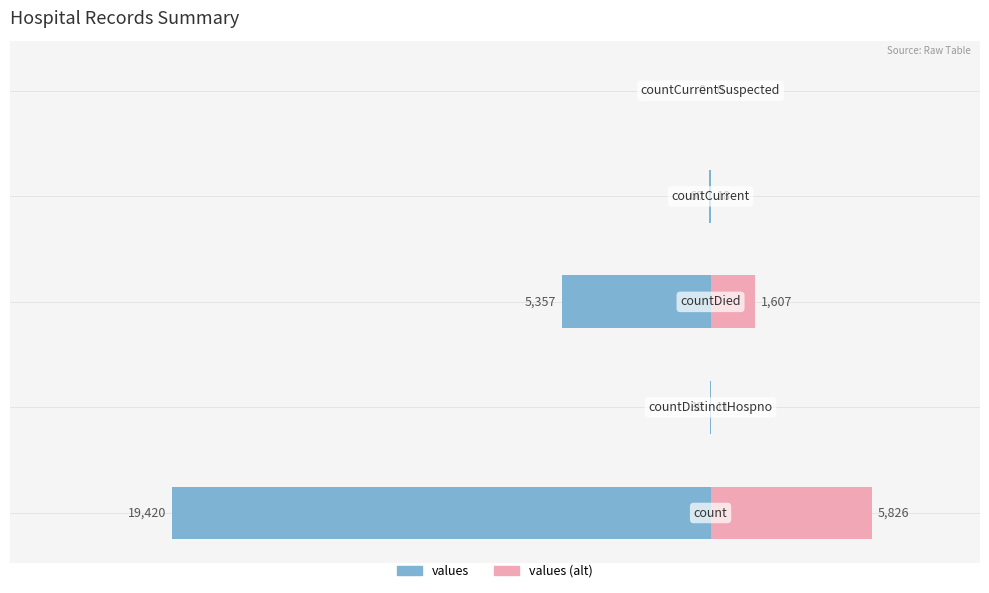

How many distinct data groups are displayed?

2